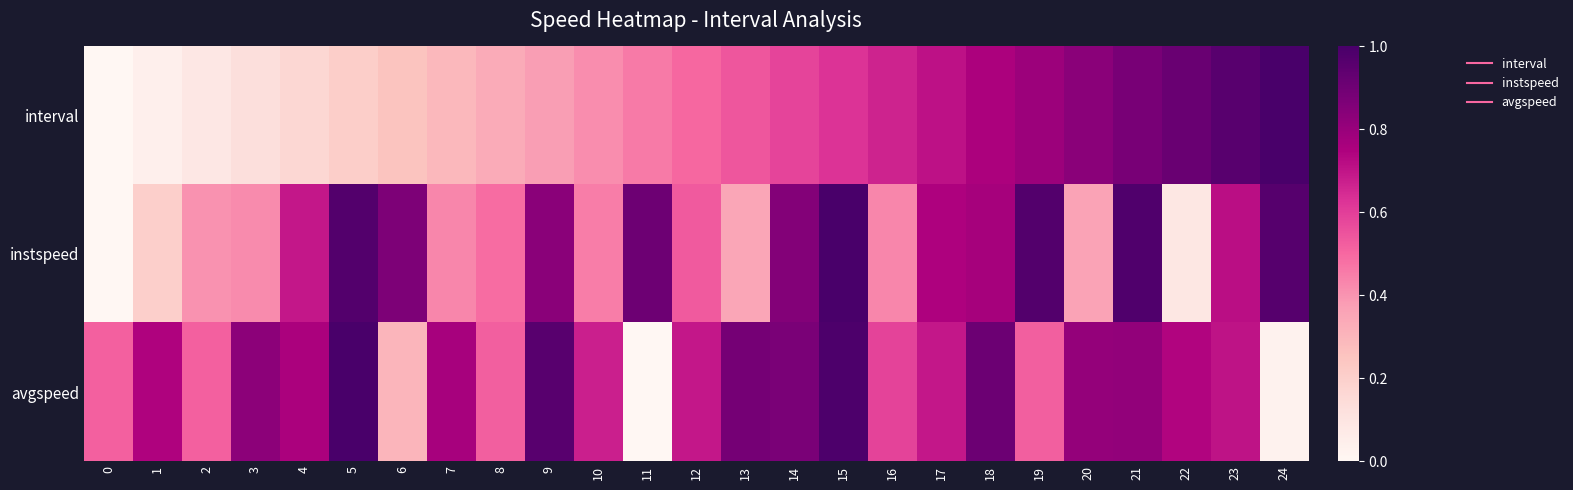

List the series in order of their peak value, highest first.

interval, instspeed, avgspeed